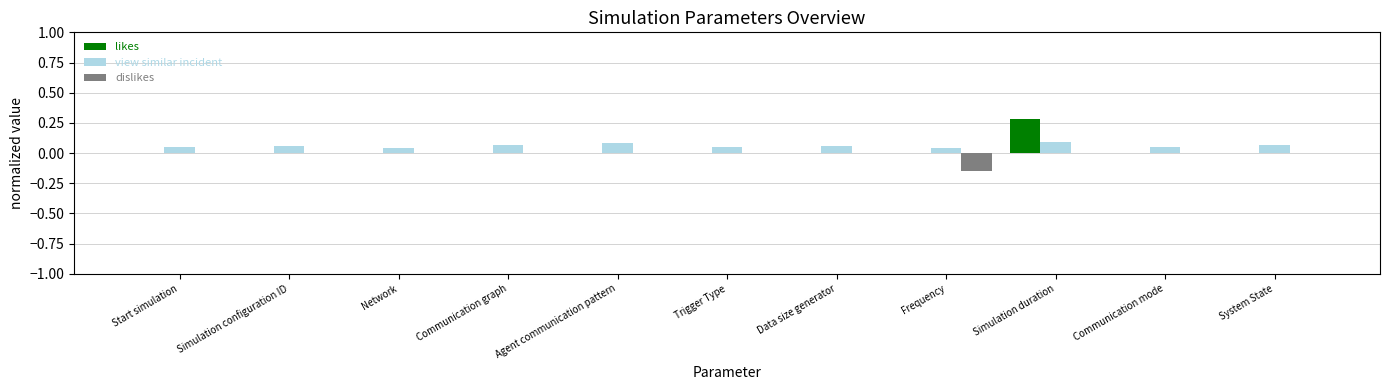

The value of view similar incident at Network is 0.0. True or false?

True